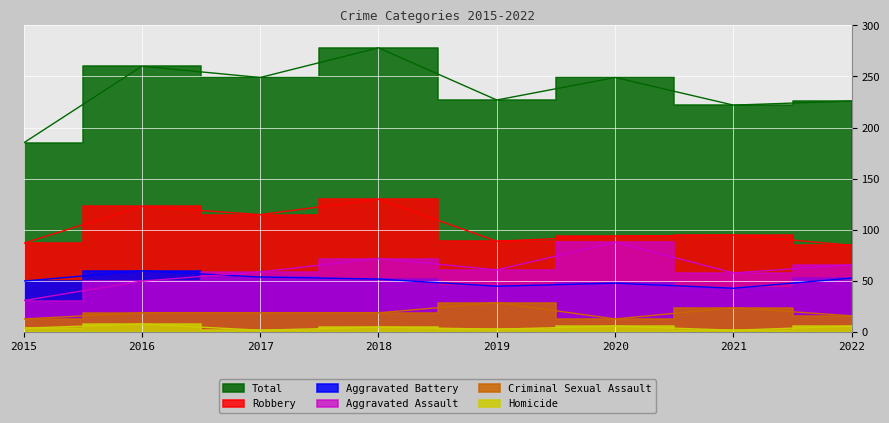

At which category does Robbery reach its first local peak?

2016